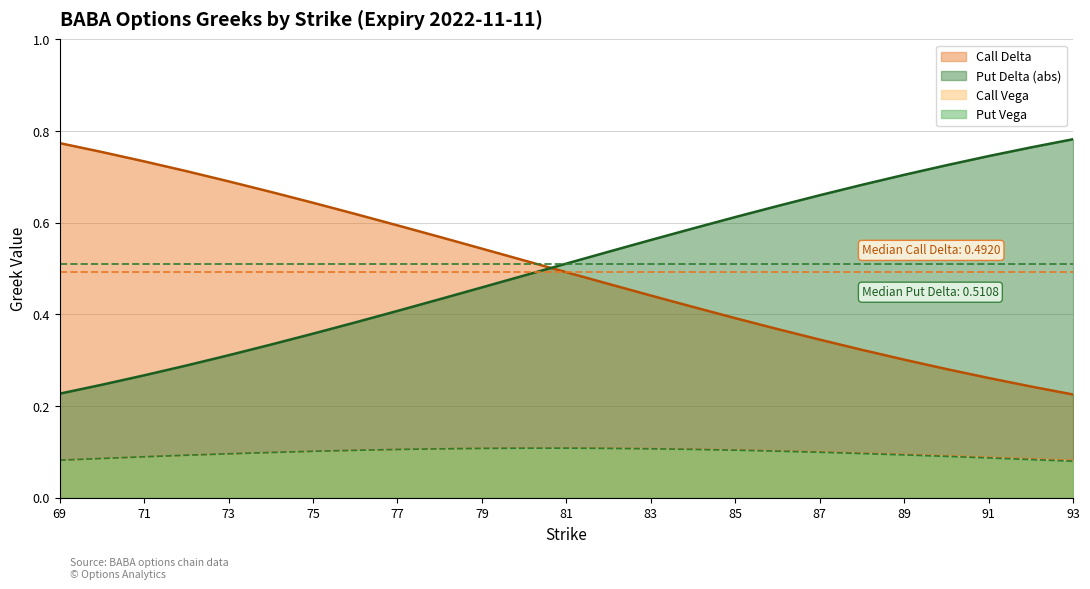

Does the chart display data point markers on the line(s)?

No